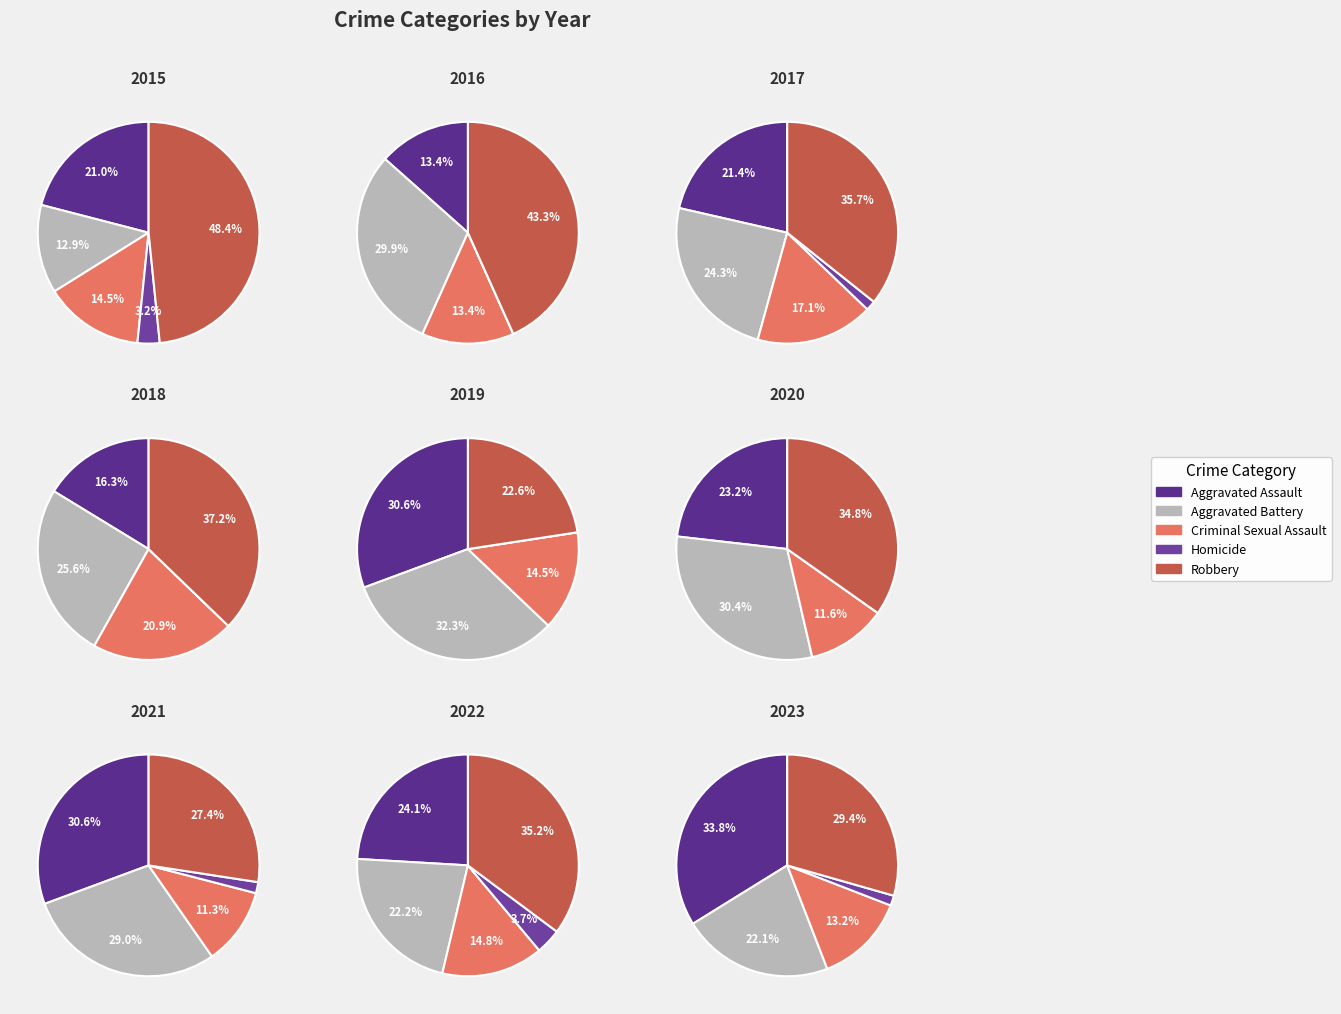

How much of the chart is everything except 1?

93.3%